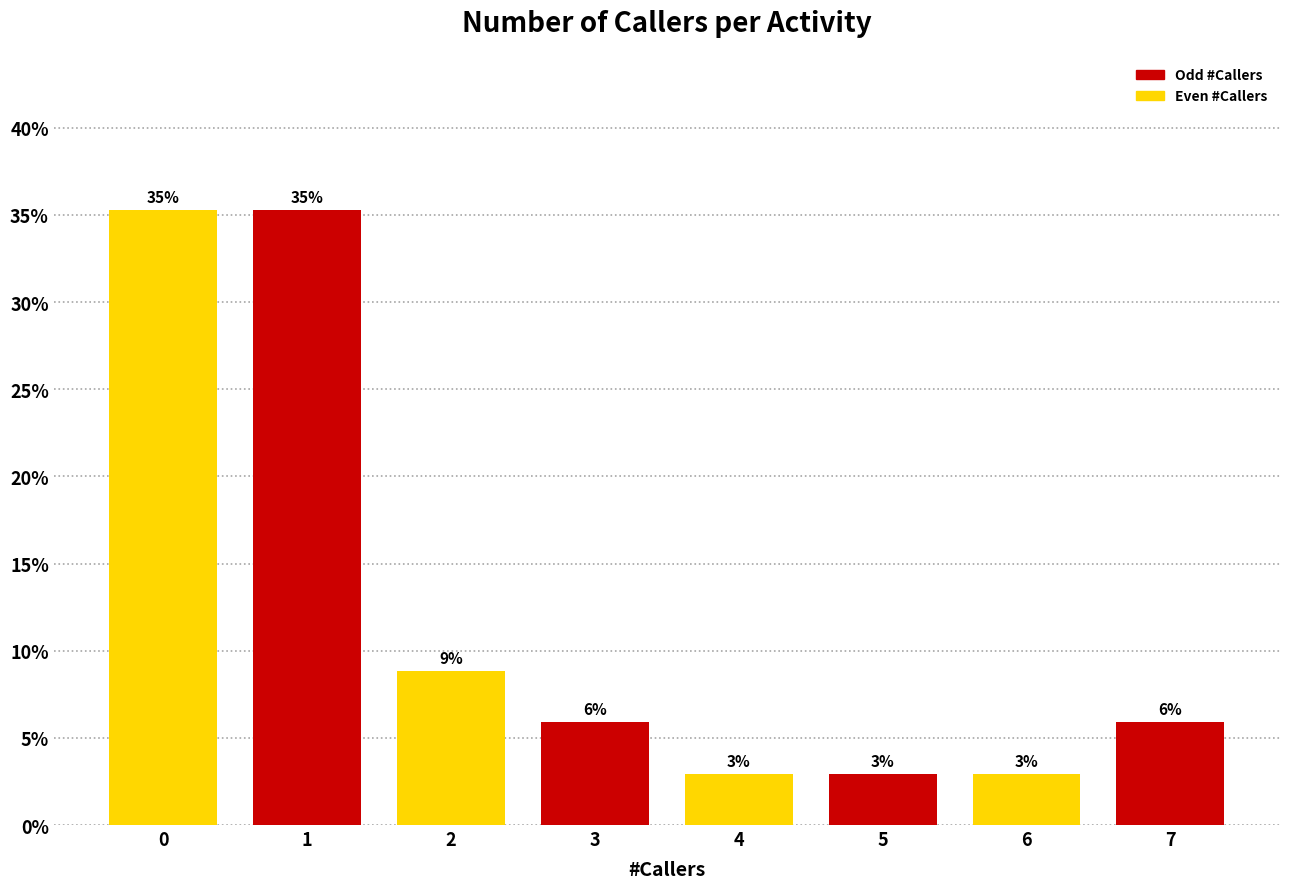

Are the bars horizontal?

No